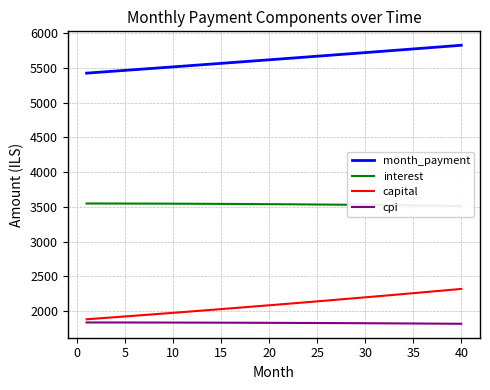

Reading right to left, transcribe all the data shown in this chart.

month_payment: 5829.2	5818.5	5807.9	5797.3	5786.6	5776.1	5765.5	5754.9	5744.4	5733.9	5723.4	5712.9	5702.5	5692.0	5681.6	5671.2	5660.8	5650.5	5640.1	5629.8	5619.5	5609.2	5599.0	5588.7	5578.5	5568.3	5558.1	5547.9	5537.8	5527.6	5517.5	5507.4	5497.3	5487.3	5477.2	5467.2	5457.2	5447.2	5437.3	5427.3
interest: 3512.5	3514.2	3515.9	3517.6	3519.2	3520.7	3522.2	3523.7	3525.1	3526.4	3527.8	3529.1	3530.3	3531.5	3532.6	3533.7	3534.8	3535.8	3536.8	3537.7	3538.6	3539.5	3540.3	3541.1	3541.8	3542.5	3543.1	3543.8	3544.3	3544.9	3545.4	3545.8	3546.3	3546.6	3547.0	3547.3	3547.6	3547.8	3548.0	3548.2
capital: 2316.7	2304.3	2291.9	2279.7	2267.5	2255.3	2243.3	2231.3	2219.3	2207.4	2195.6	2183.9	2172.2	2160.6	2149.0	2137.5	2126.0	2114.7	2103.3	2092.1	2080.9	2069.8	2058.7	2047.7	2036.7	2025.8	2014.9	2004.2	1993.4	1982.8	1972.2	1961.6	1951.1	1940.7	1930.3	1919.9	1909.7	1899.4	1889.3	1879.2
cpi: 1814.0	1814.9	1815.8	1816.7	1817.5	1818.4	1819.2	1819.9	1820.7	1821.4	1822.1	1822.8	1823.5	1824.1	1824.7	1825.3	1825.9	1826.4	1827.0	1827.5	1827.9	1828.4	1828.8	1829.3	1829.7	1830.0	1830.4	1830.7	1831.1	1831.4	1831.6	1831.9	1832.1	1832.3	1832.5	1832.7	1832.9	1833.0	1833.1	1833.2